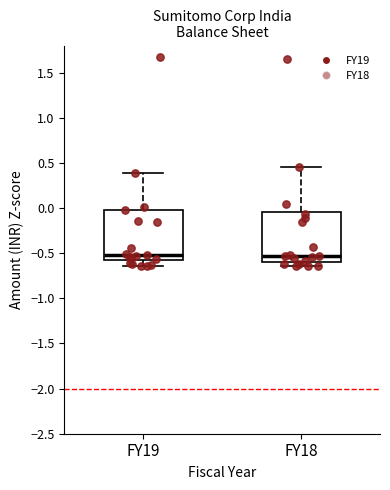

Reading left to right, read every box against the y-axis: the position of its median line, the range the box covers, and the ends of its whiskers. The values are not printed on the chart, so give them approximately, as read against the axis.

FY19: median -0.50, box -0.60 to 0.00, whiskers -0.65 to 0.40
FY18: median -0.55, box -0.60 to -0.05, whiskers -0.65 to 0.45